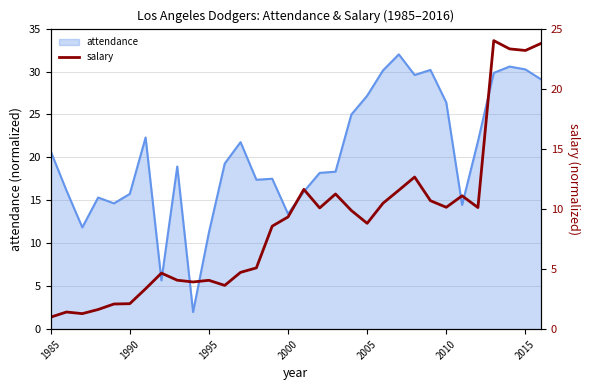

What is the highest value of the attendance series?

32.0